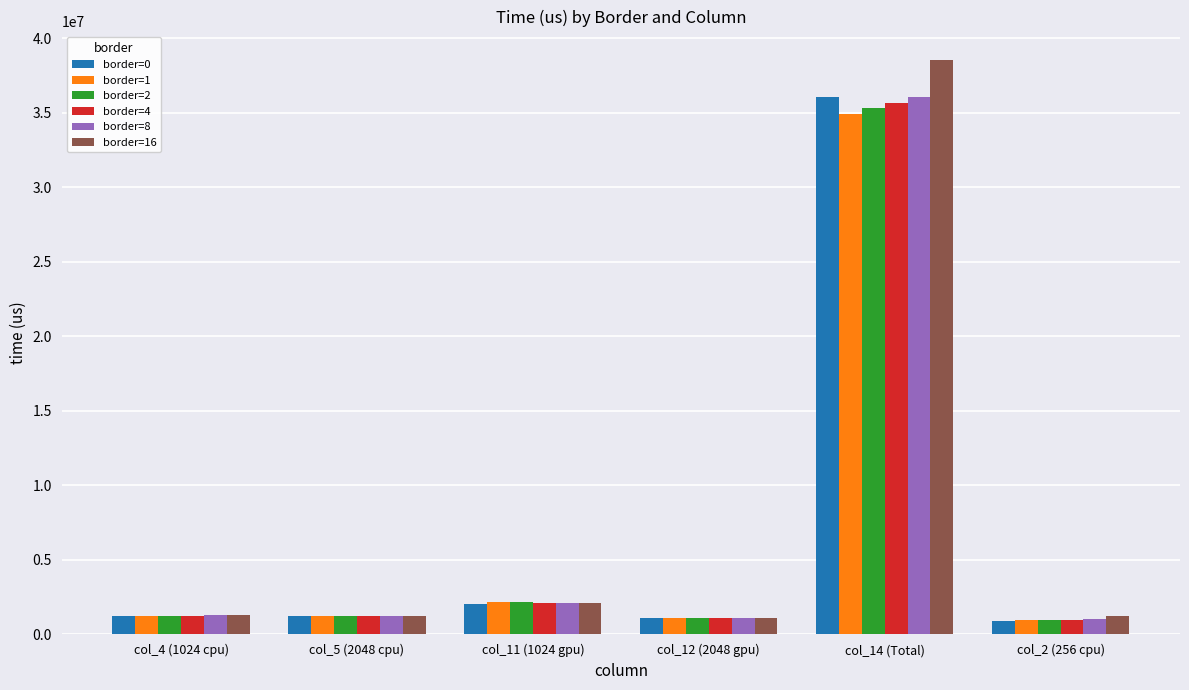

What is the approximate value of border=2 at col_5 (2048 cpu), to the nearest 10?

1213250